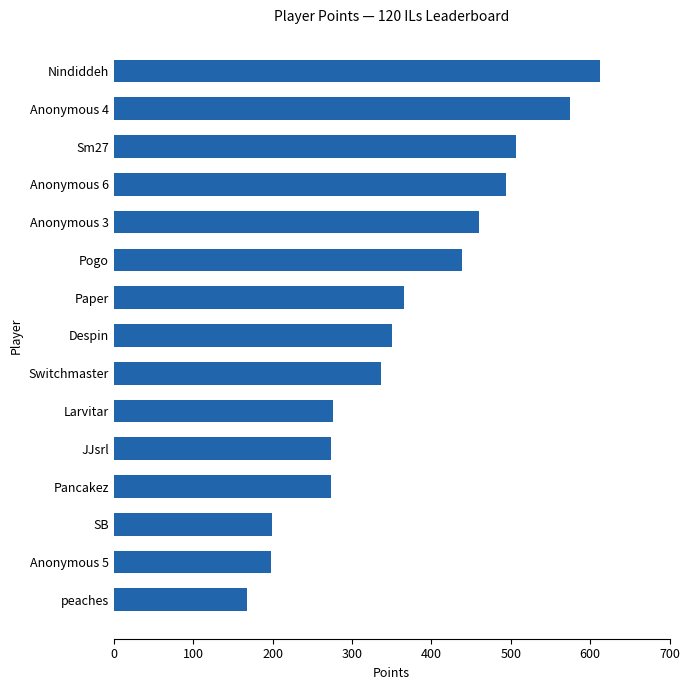

What is the change in value from Anonymous 3 to Pogo?

-21